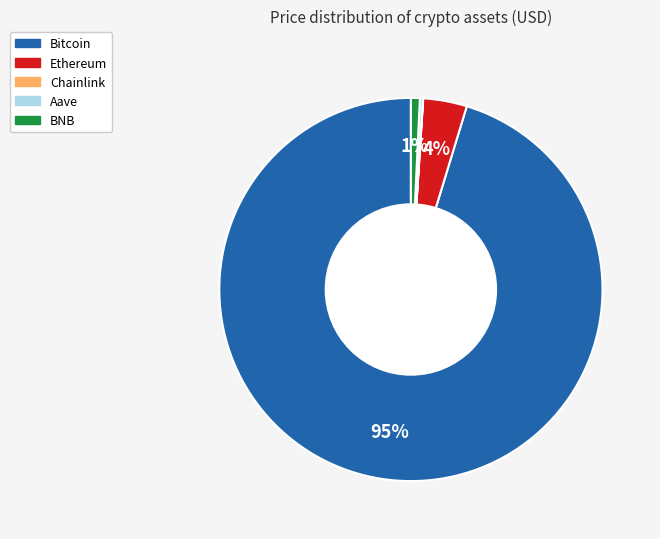

Is Bitcoin the majority of the pie?

Yes